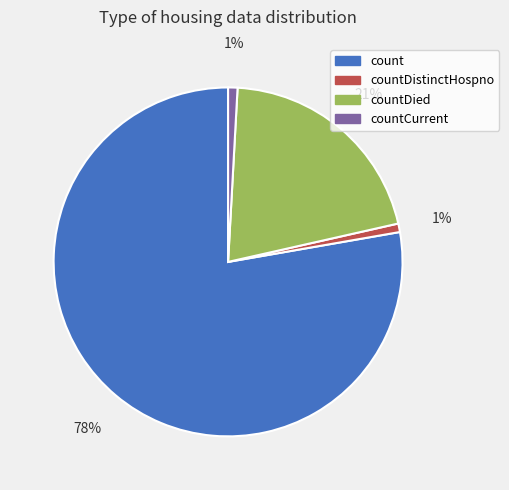

Between countCurrent and count, which is larger?

count